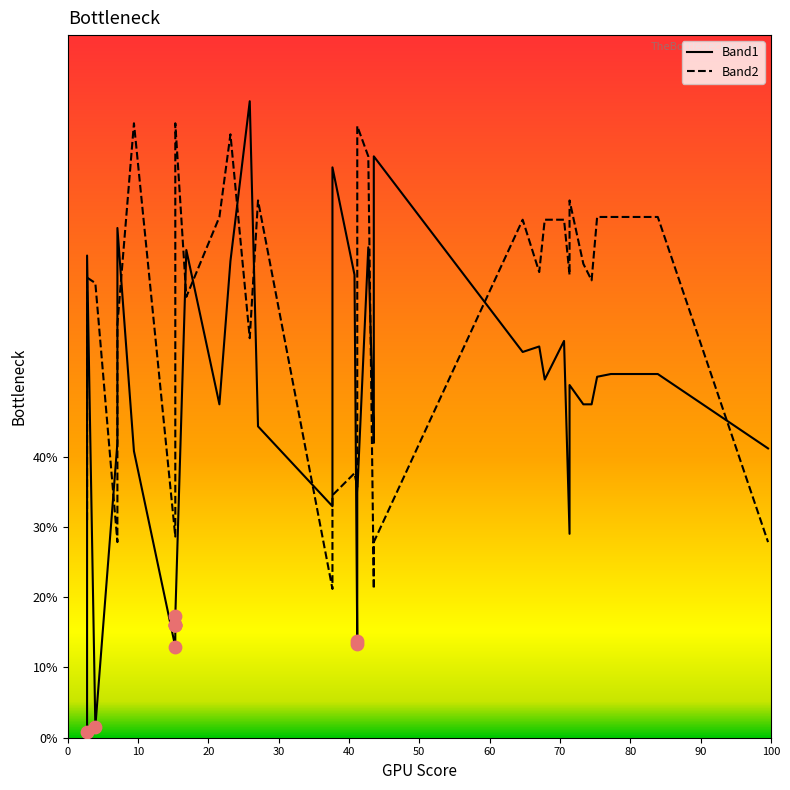

Which series has the largest total across all categories?

Band2